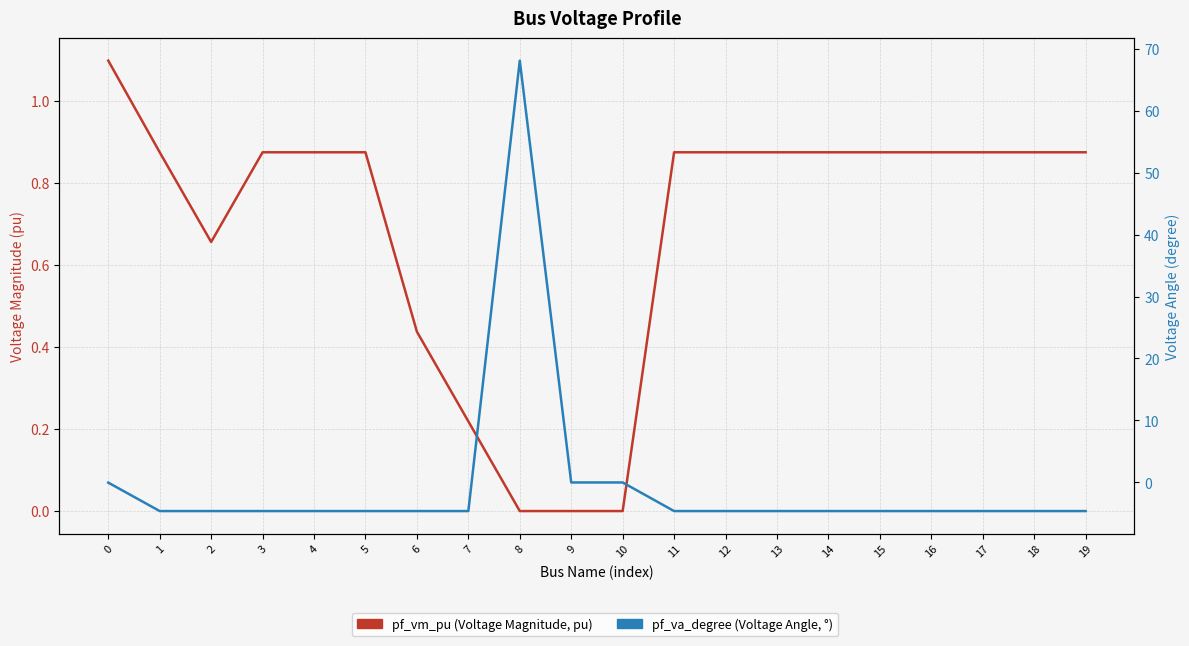

Rank the series at 12 from highest to lowest value.

pf_vm_pu (Voltage Magnitude, pu), pf_va_degree (Voltage Angle, °)